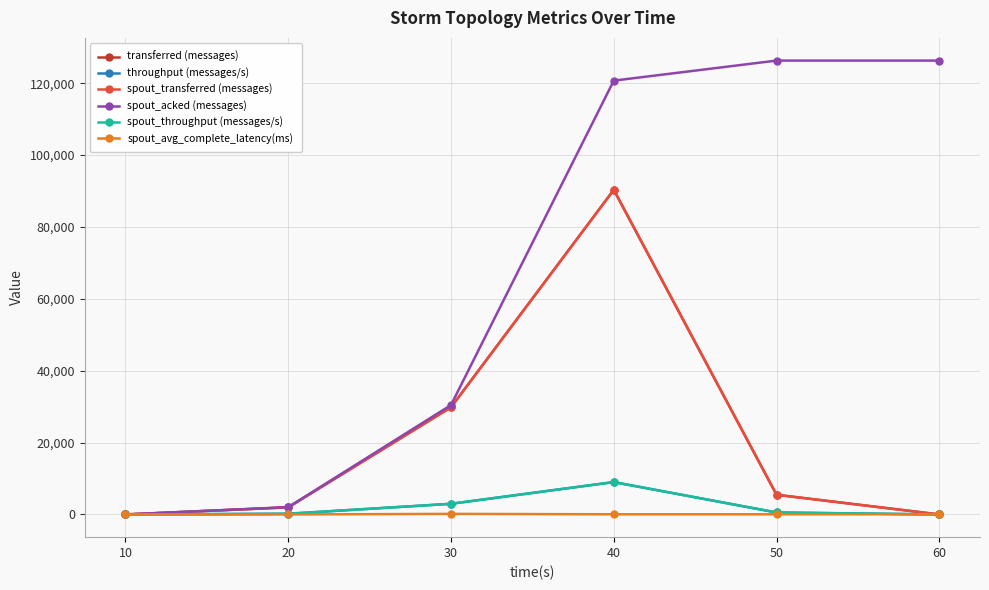

True or false: spout_throughput (messages/s) and spout_transferred (messages) cross at least once.

False